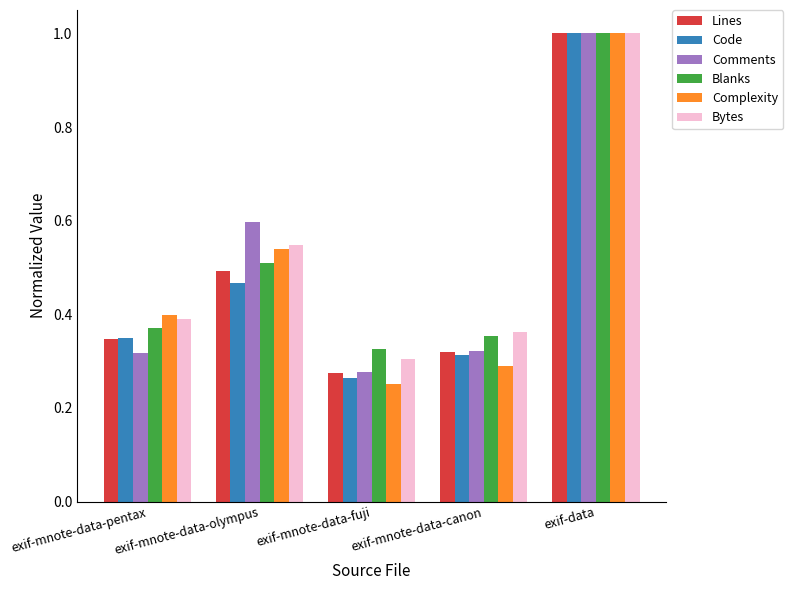

Which series changed the most between exif-mnote-data-pentax and exif-mnote-data-canon?

Complexity